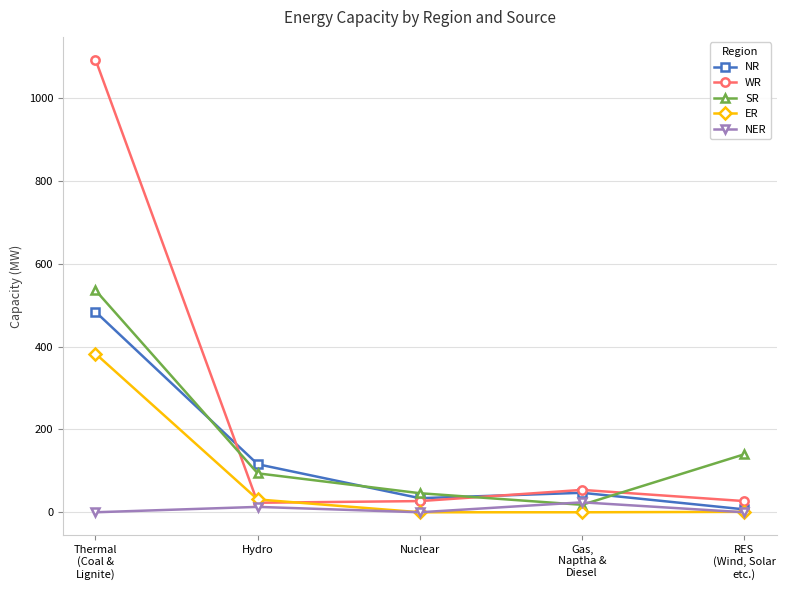

Which series changed the most between Thermal
(Coal &
Lignite) and RES
(Wind, Solar
etc.)?

WR